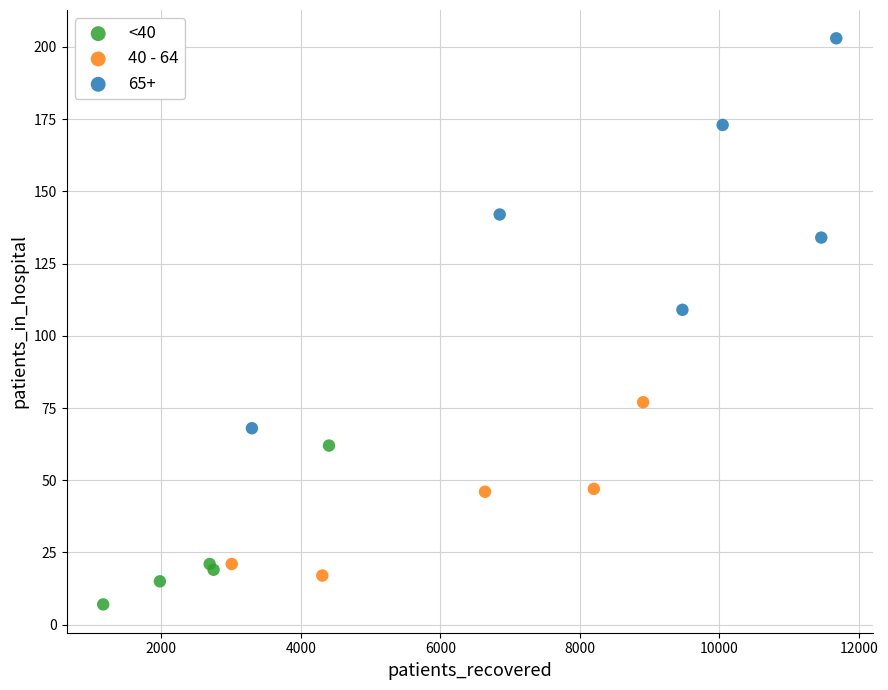

Which series contains the highest Y value?

65+